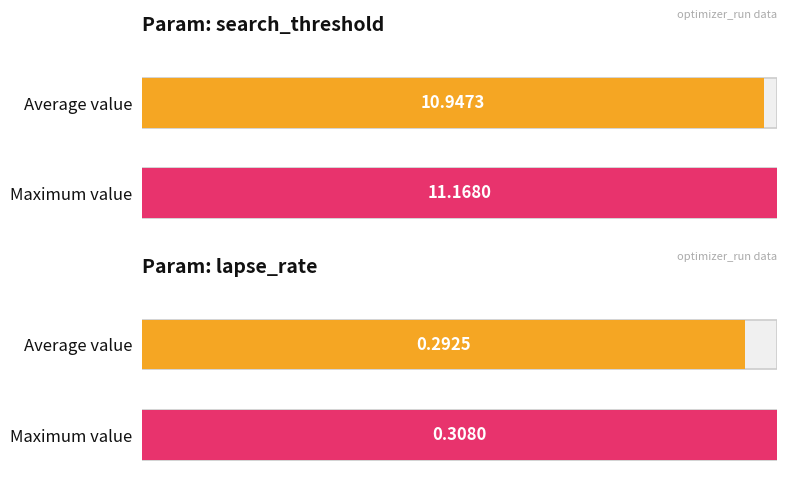

The search_threshold series shows 10.5 at 3. True or false?

False